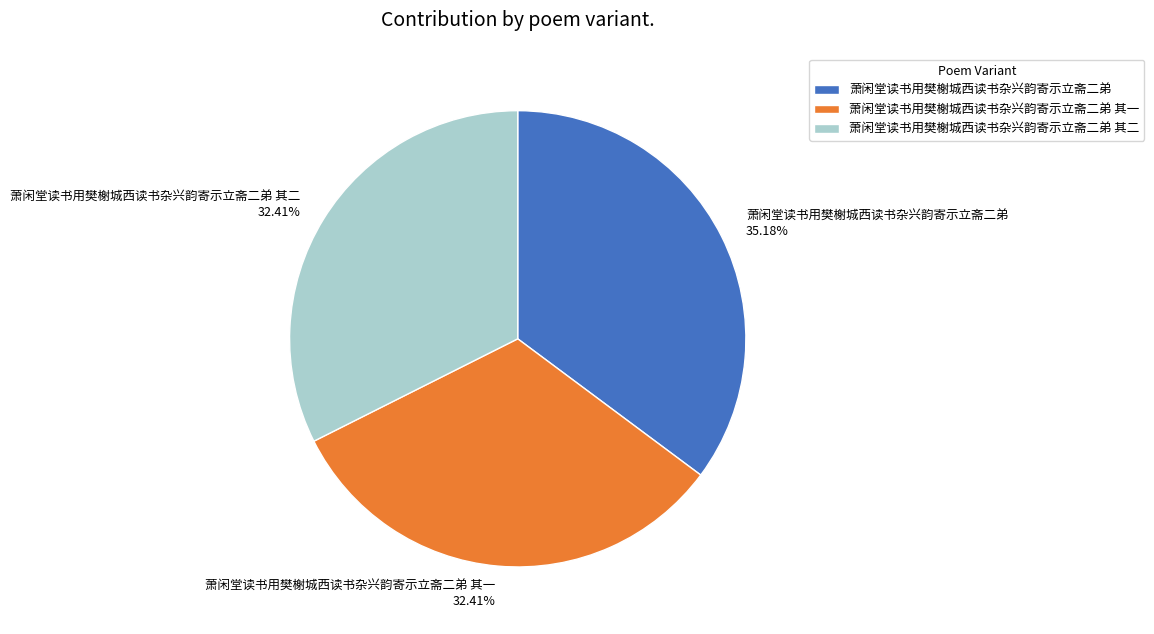

Is there any slice that represents more than half of the pie?

No